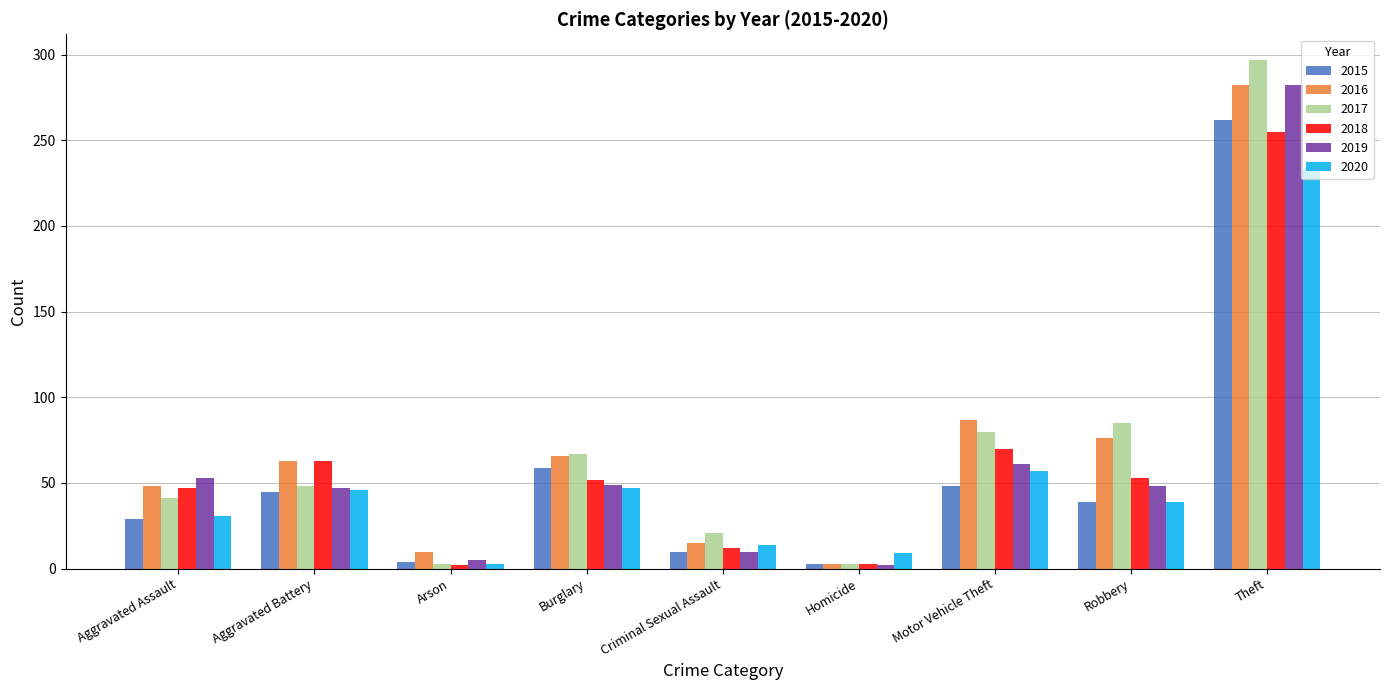

What is the label of the 1st bar from the left?

Aggravated Assault